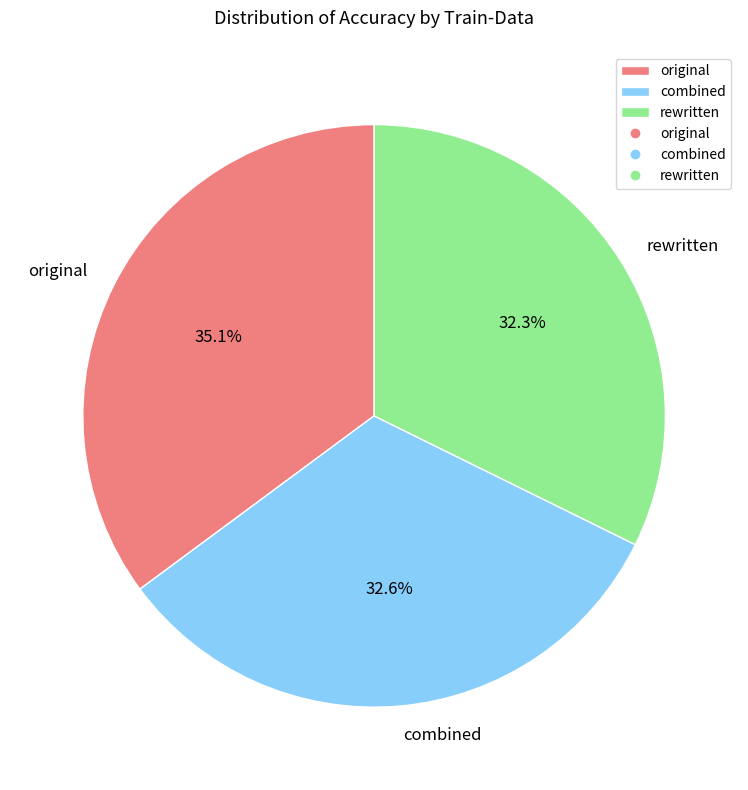

How many segments does this pie chart have?

3